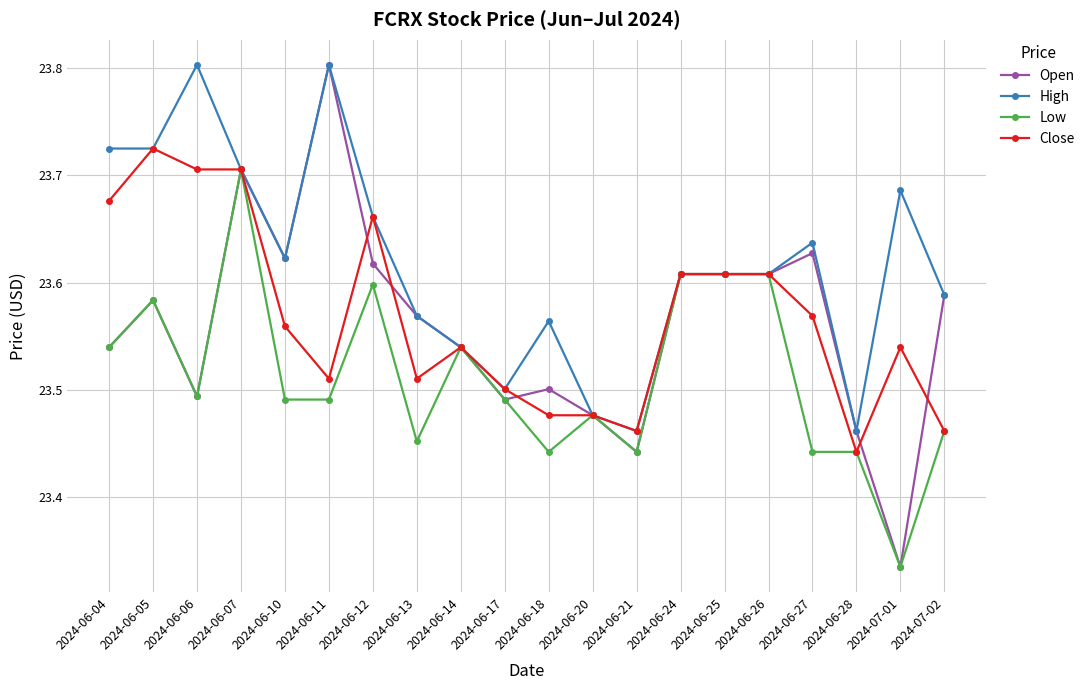

What is the greatest value displayed?

23.8